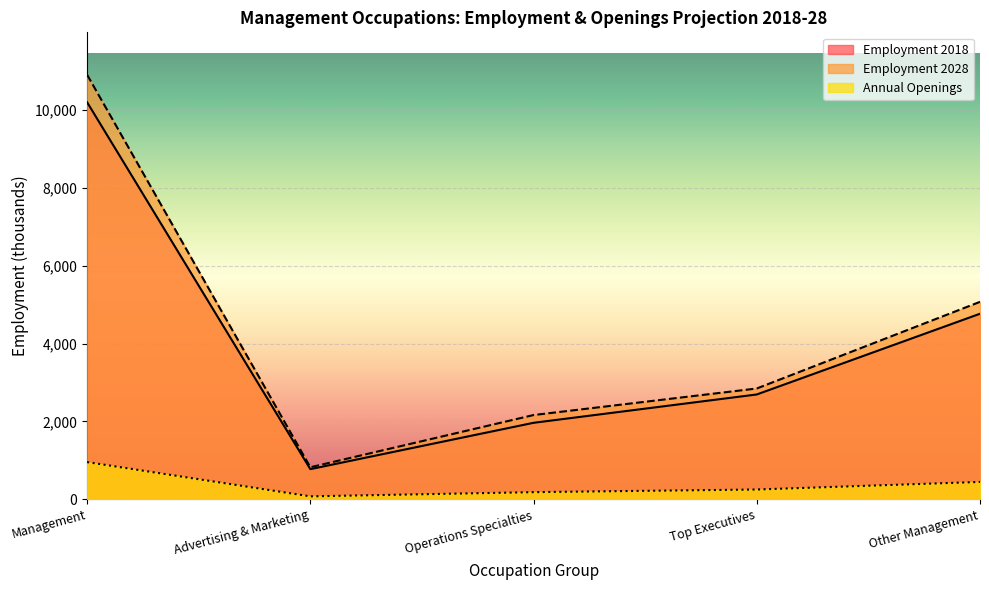

How many values in the Employment 2018 series are below 2691?

2